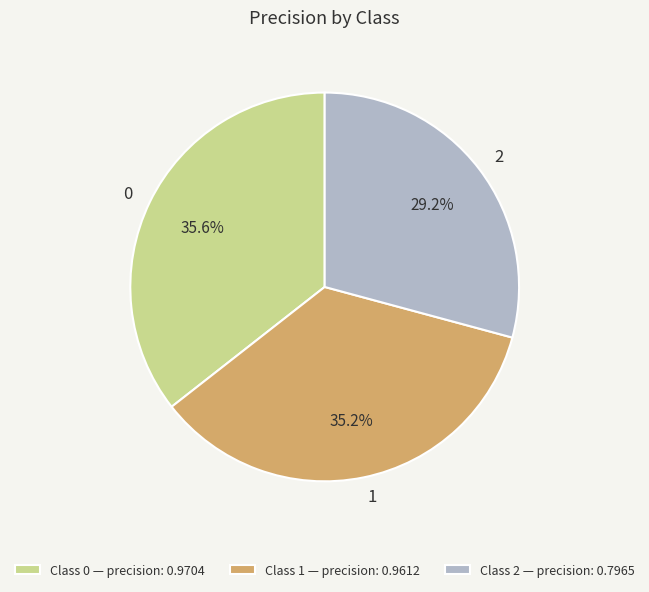

How many slices are in this pie chart?

3